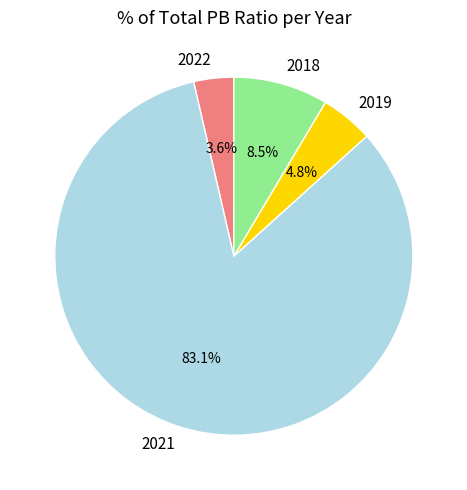

Does any single category account for the majority?

Yes